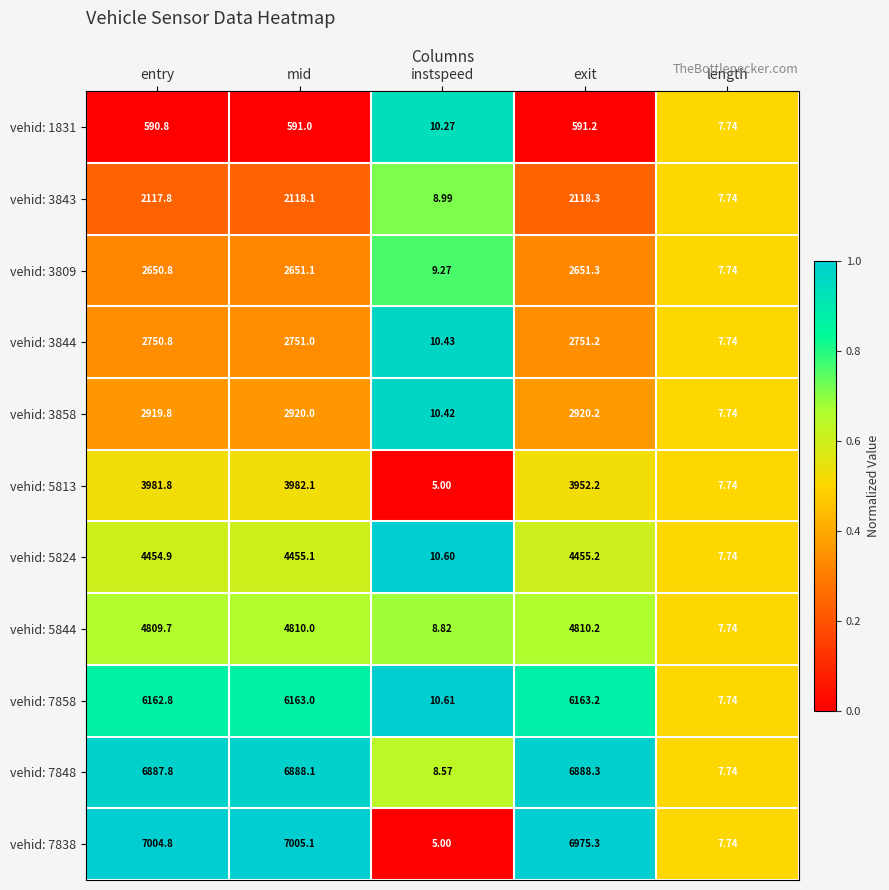

At which label is vehid: 1831 closest to 299?

instspeed